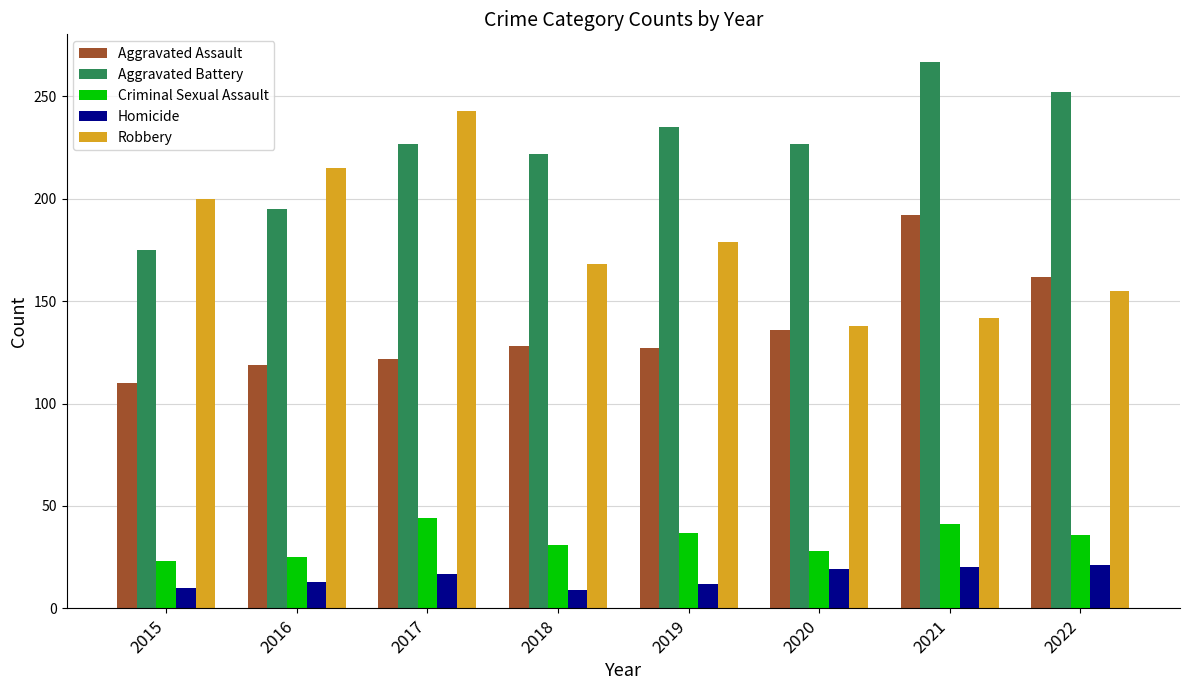

What is the difference between the highest and lowest values at 2020?

208